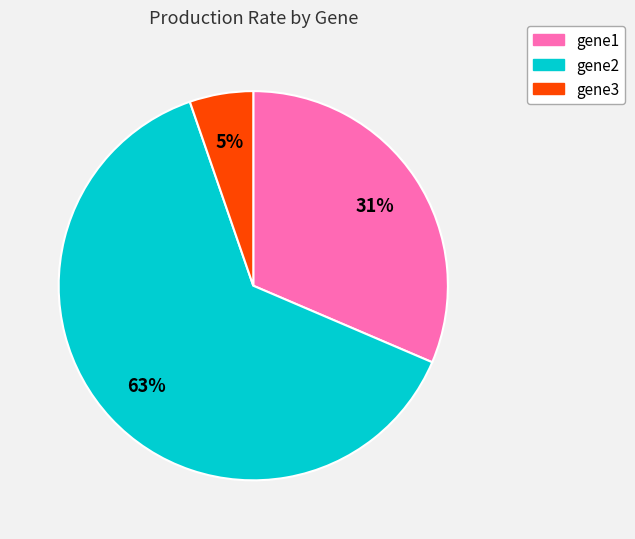

Do gene2 and gene1 together represent more than half of the pie?

Yes